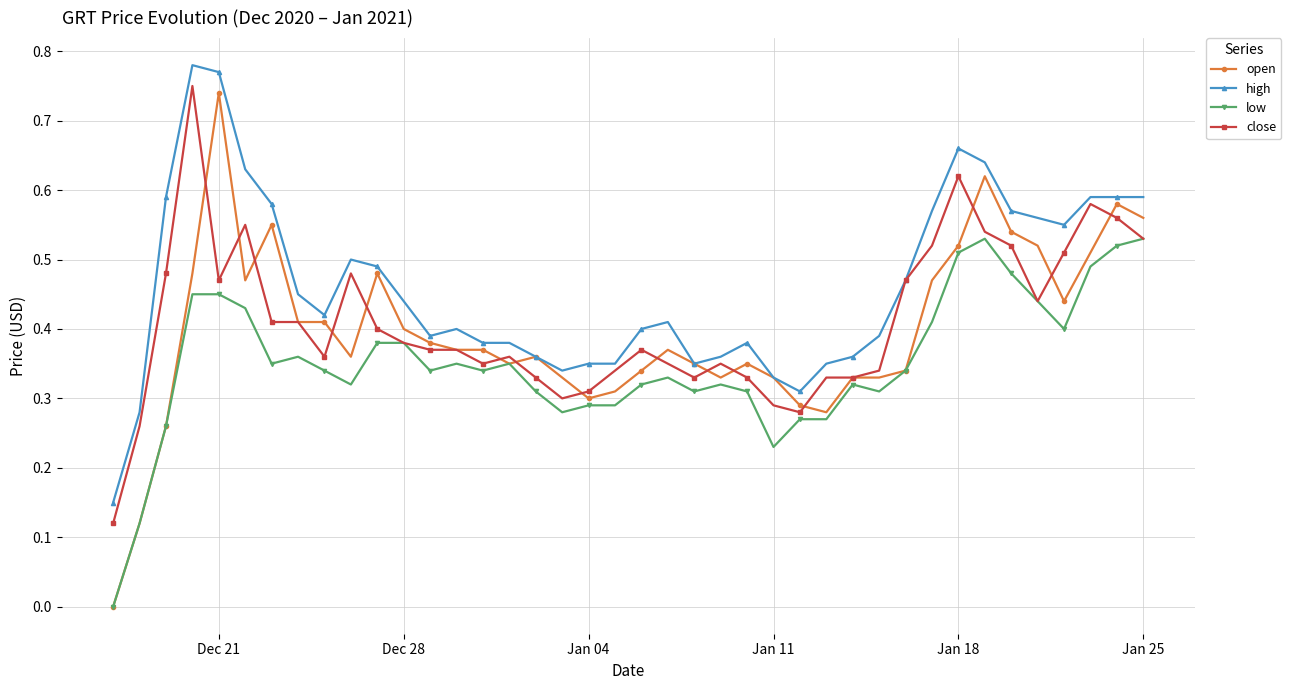

True or false: low and high cross at least once.

False